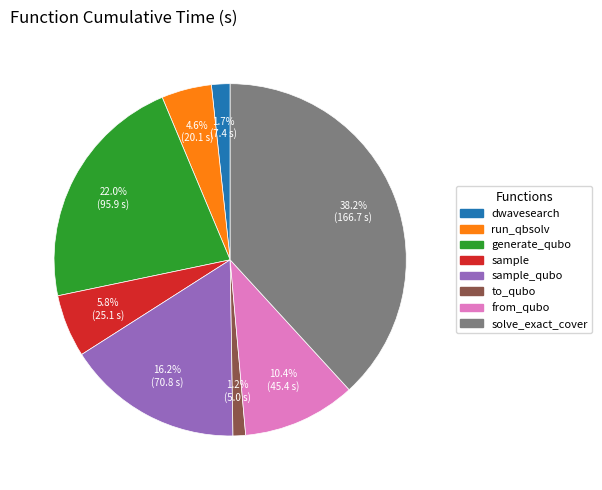

Does any single category account for the majority?

No